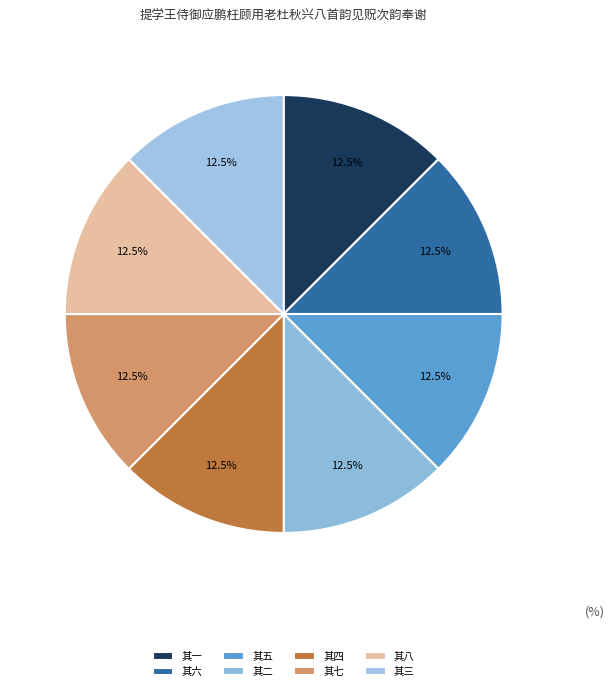

Is 其一 the majority of the pie?

No